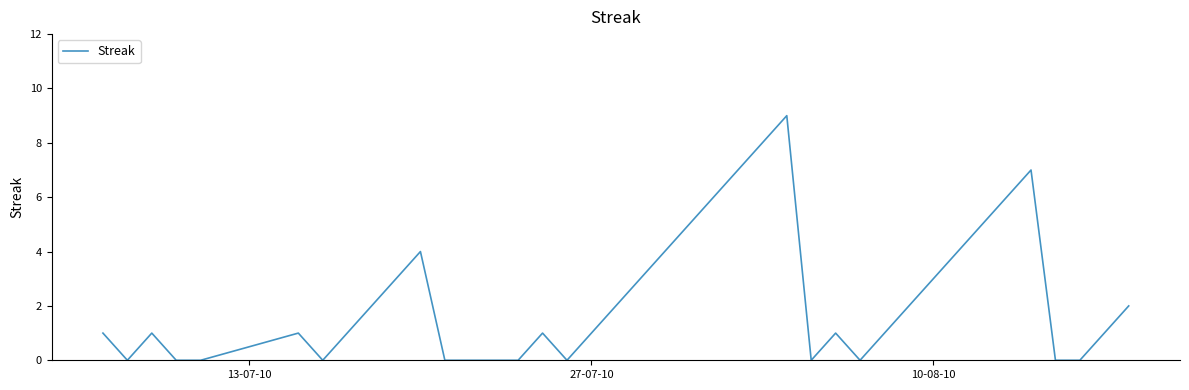

What is the difference between the maximum and minimum values?

9